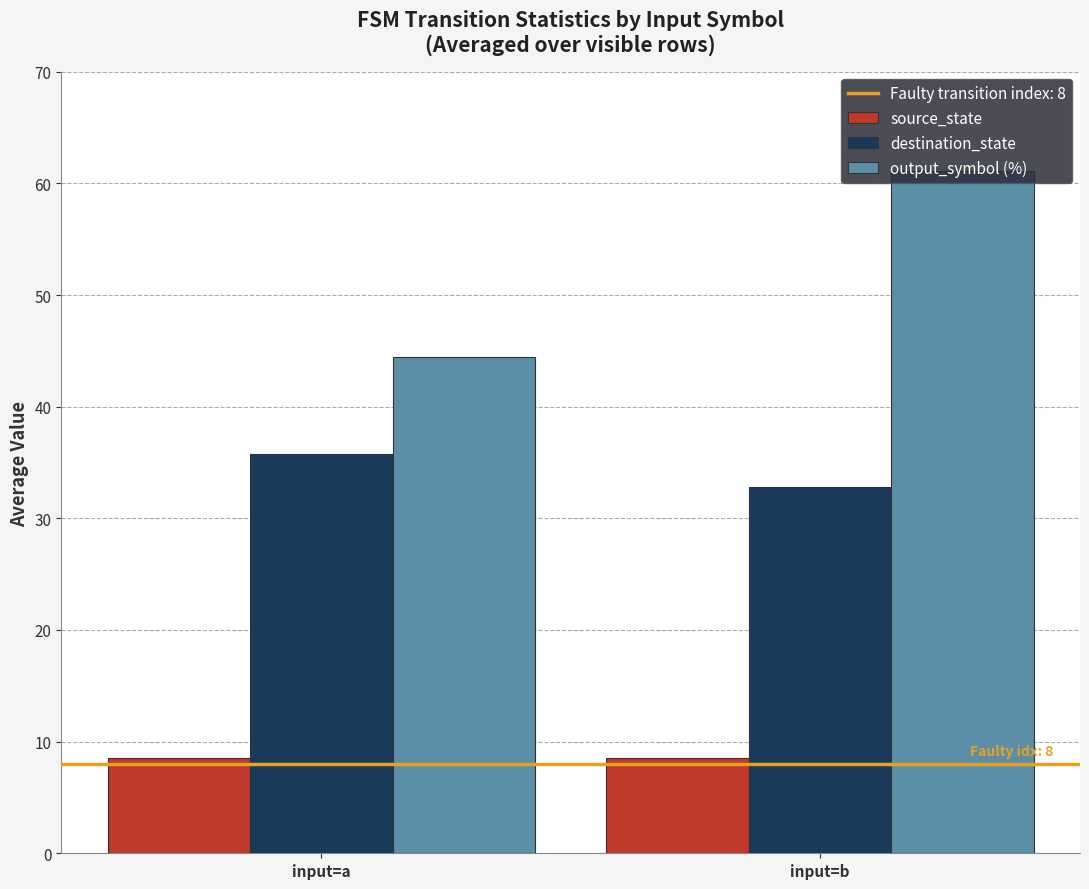

At input=b, list the series in order from smallest to largest.

source_state, destination_state, output_symbol (%)